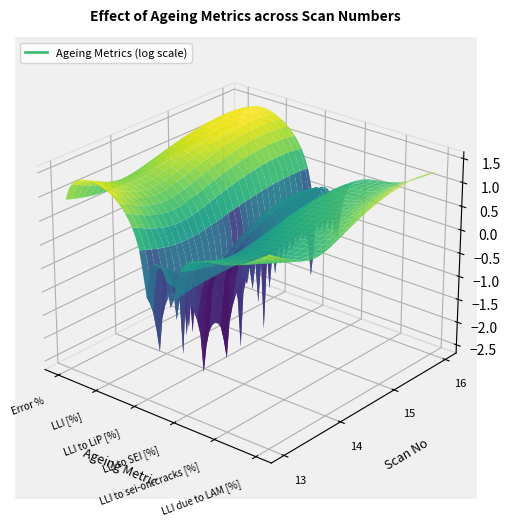

At how many categories does at least one series exceed 12?

2